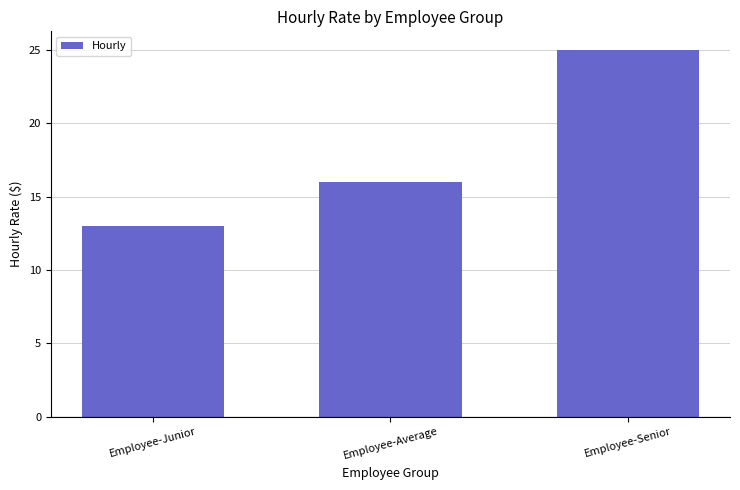

Approximately how many times larger is the value at Employee-Average compared to Employee-Junior?

1.2